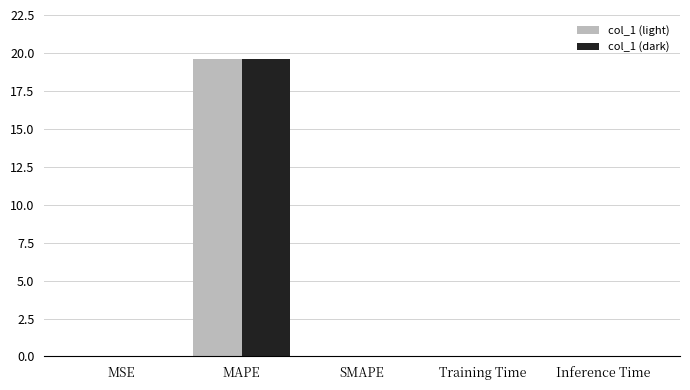

What is the maximum value for col_1 (light)?

19.6